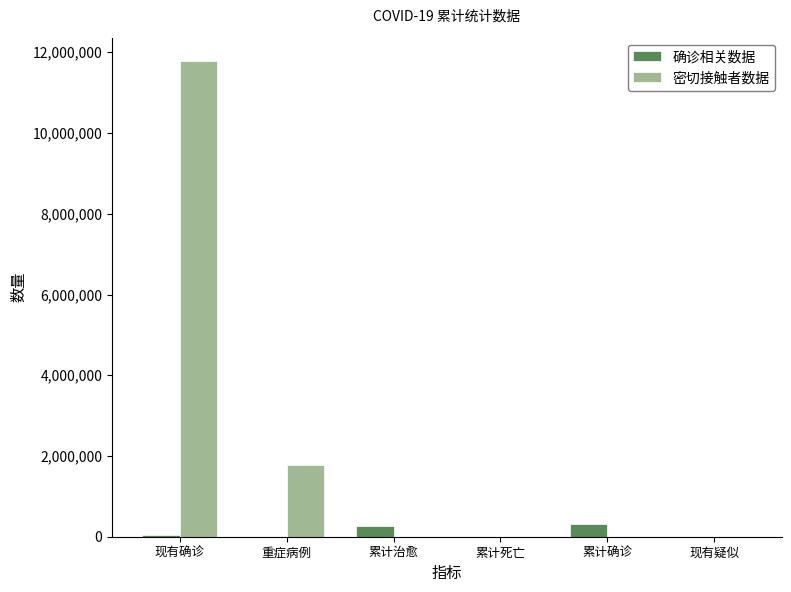

What is the greatest value displayed?

11773650